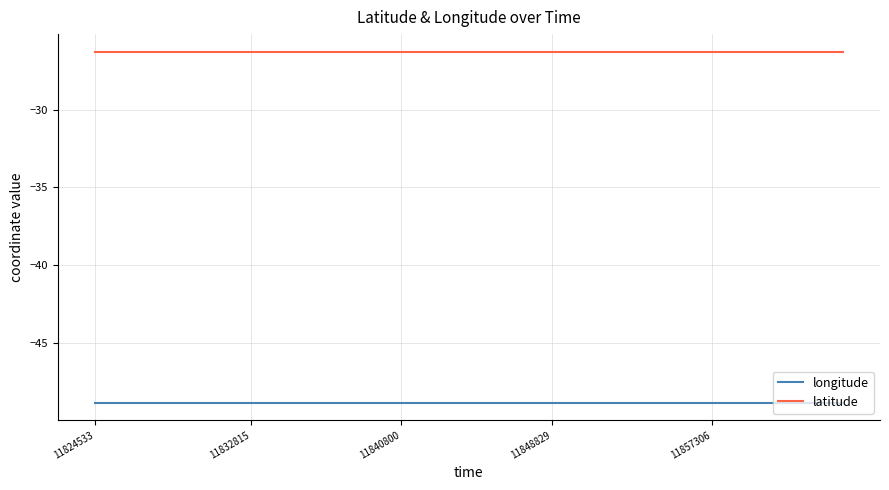

Does the chart have visible grid lines?

Yes